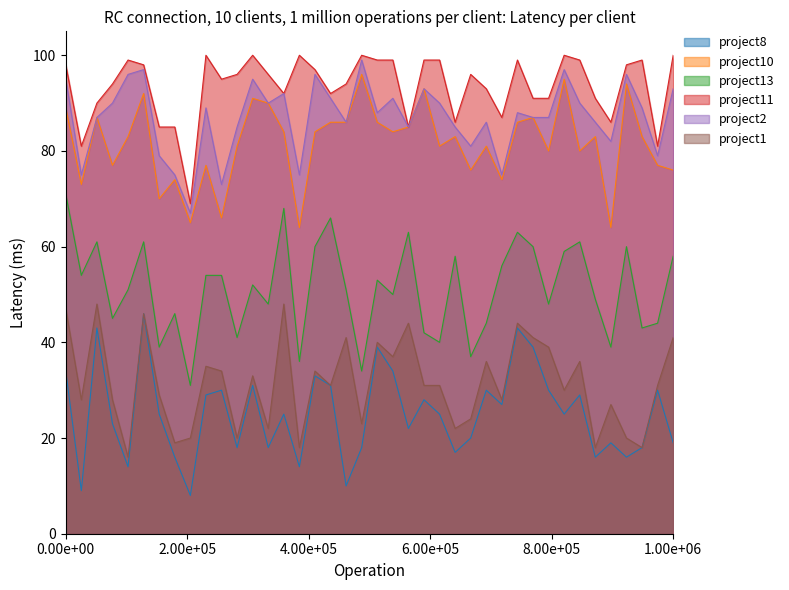

True or false: project8 and project2 cross at least once.

False